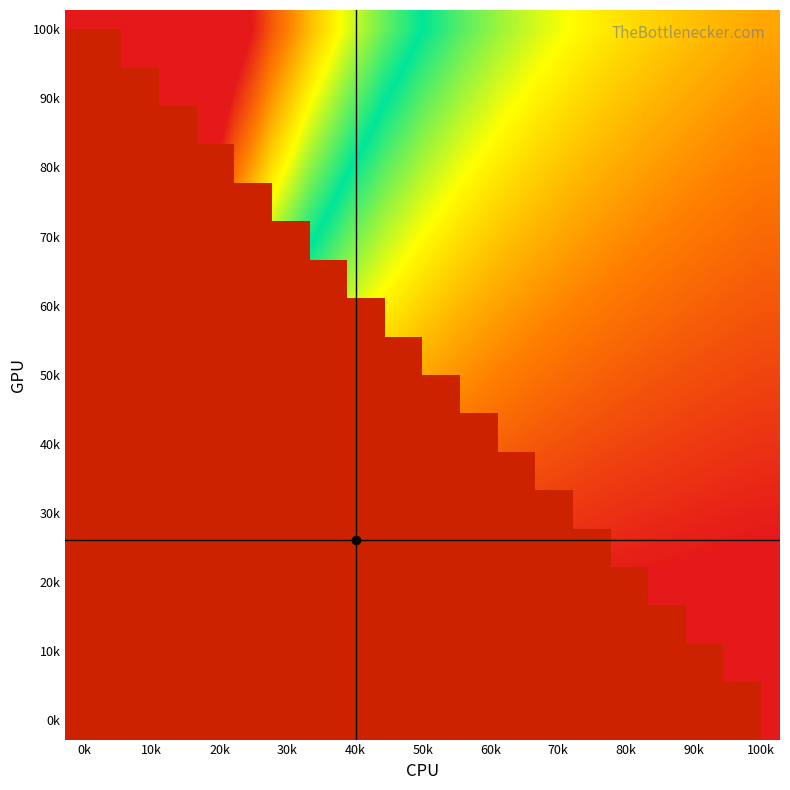

At which category is the sum across all series the highest?

100k